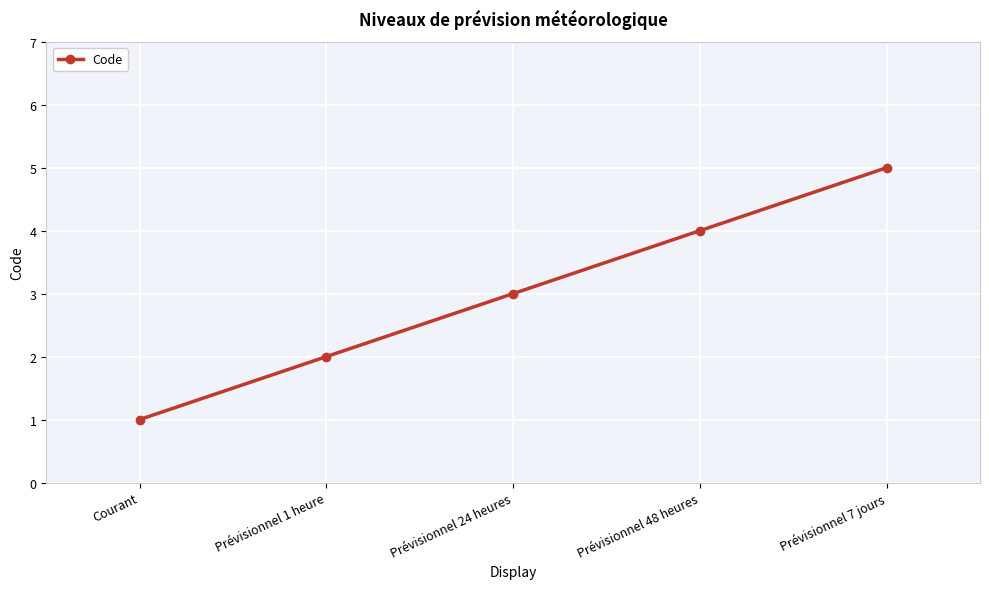

How many values are between 2 and 4?

3